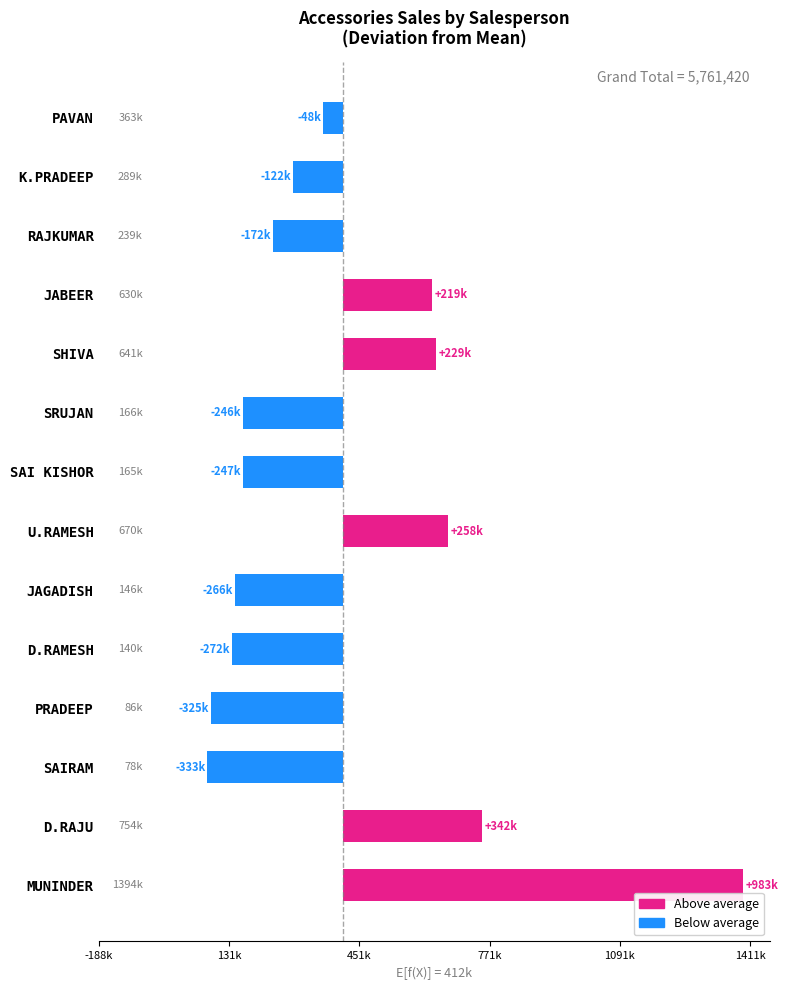

Where is Sum of ACCESSORIES (by Salesperson) nearest to the value 736277?

D.RAJU